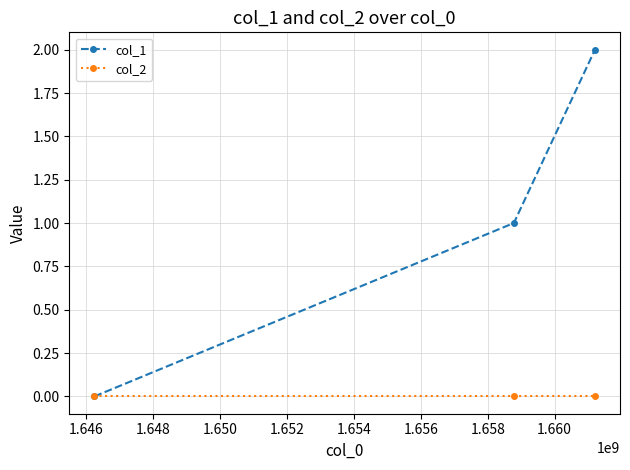

Is this an area chart (filled region under the line)?

No